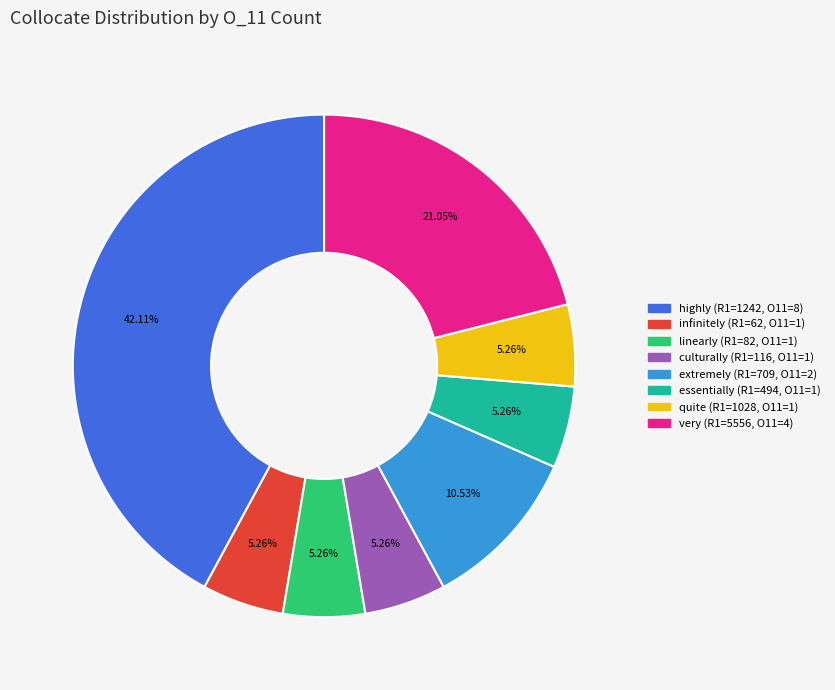

Is there a majority slice in this chart?

No